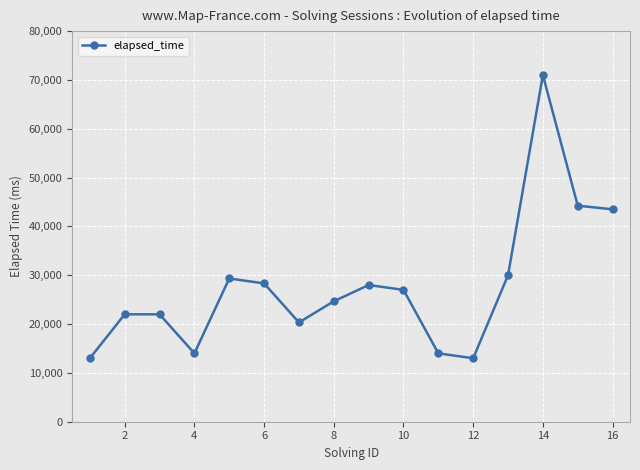

What is the greatest value displayed?

71000